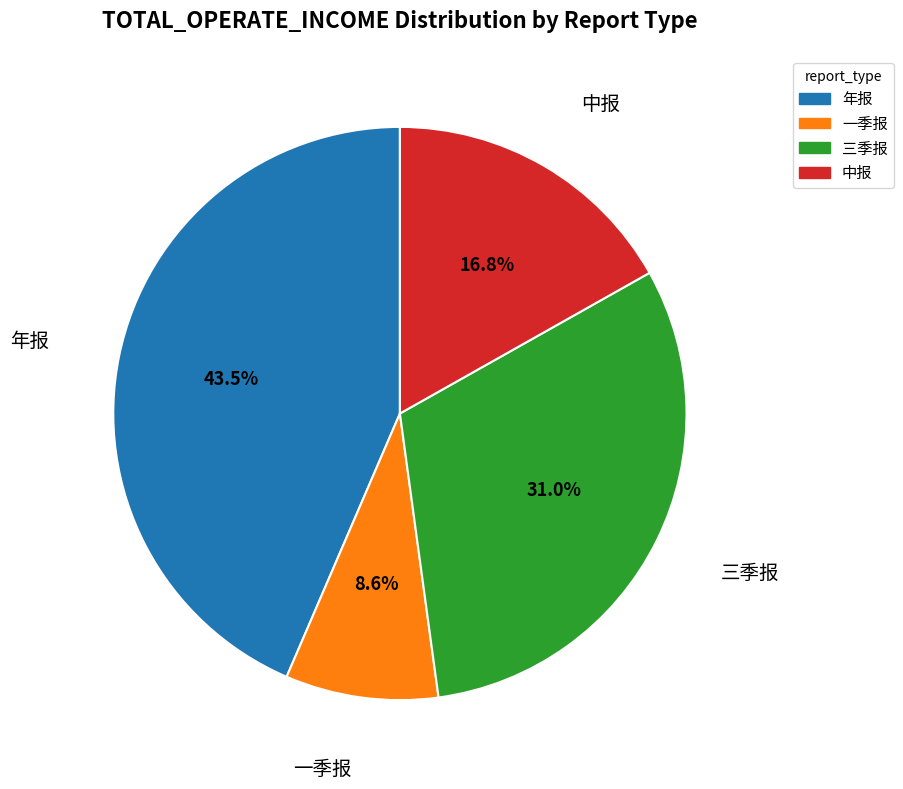

How many slices are in this pie chart?

4